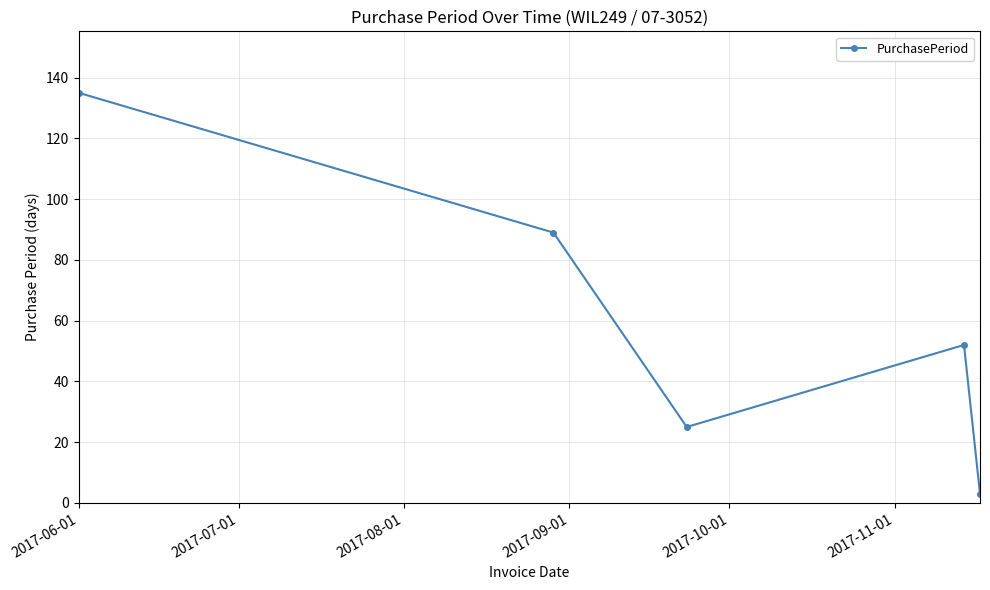

How many interior local peaks (higher than both neighbors) does the data have?

1